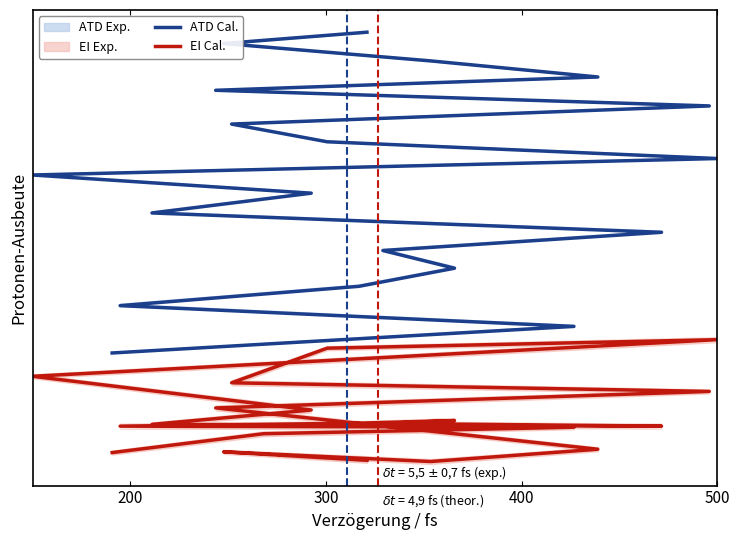

True or false: ATD Cal. and EI Cal. intersect in this chart.

False